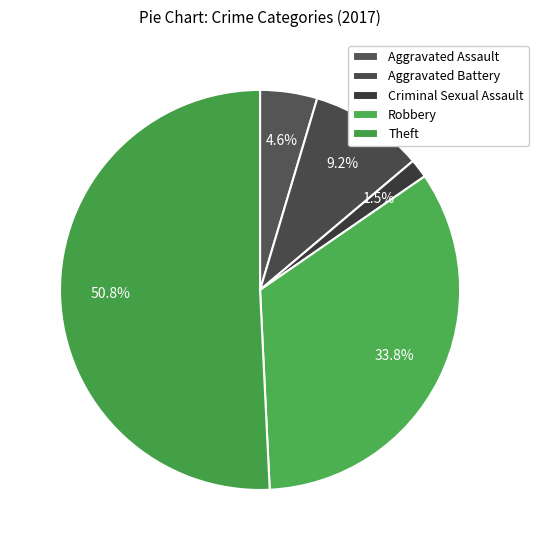

How many segments does this pie chart have?

5